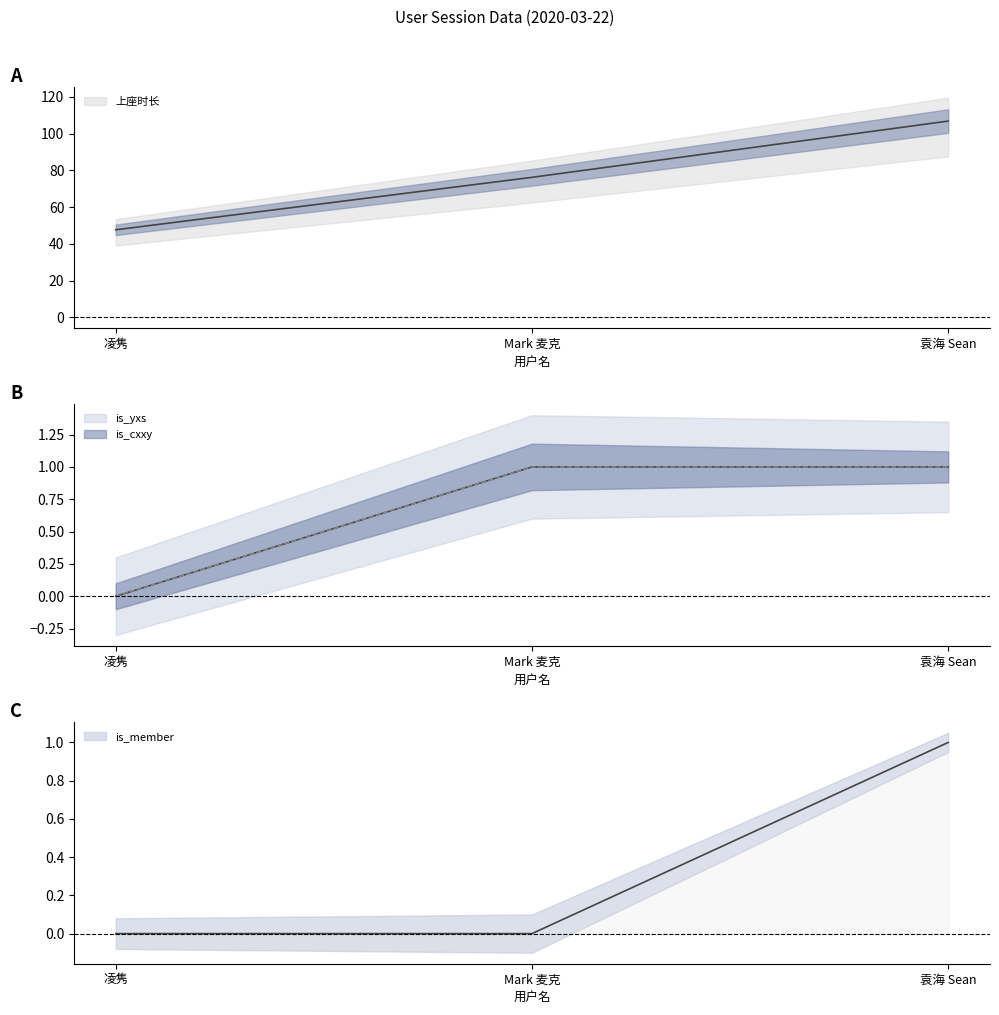

What is the sum of the is_yxs values at 袁海 Sean and 凌隽?

1.0